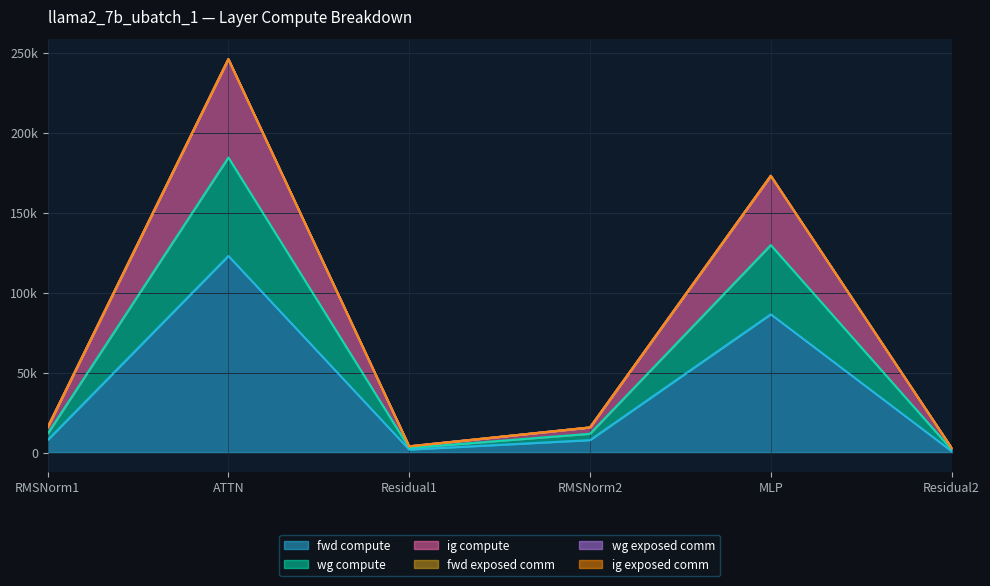

Does the chart have visible grid lines?

Yes